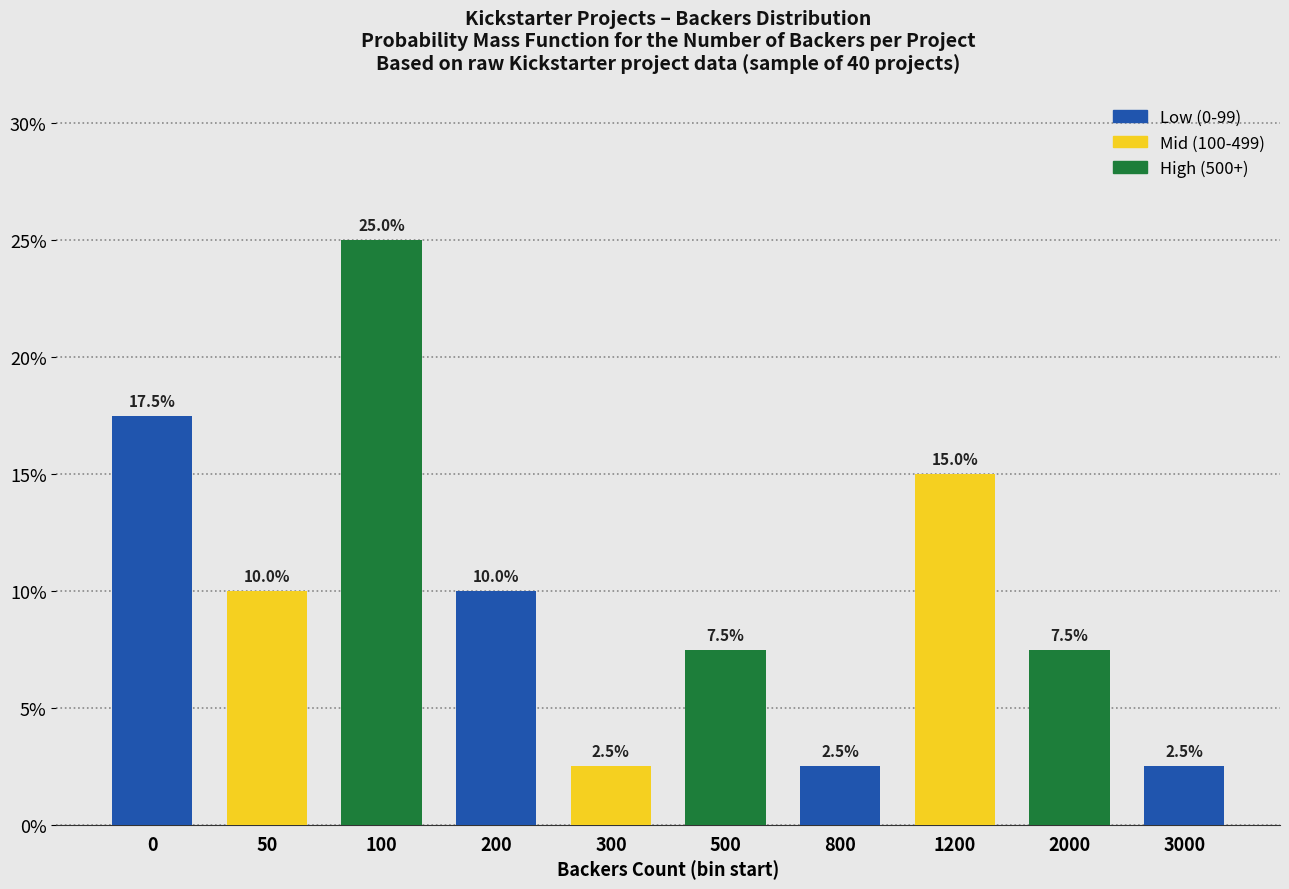

Reading left to right, list all the values displayed in this chart.

0=17.5	50=10.0	100=25.0	200=10.0	300=2.5	500=7.5	800=2.5	1200=15.0	2000=7.5	3000=2.5